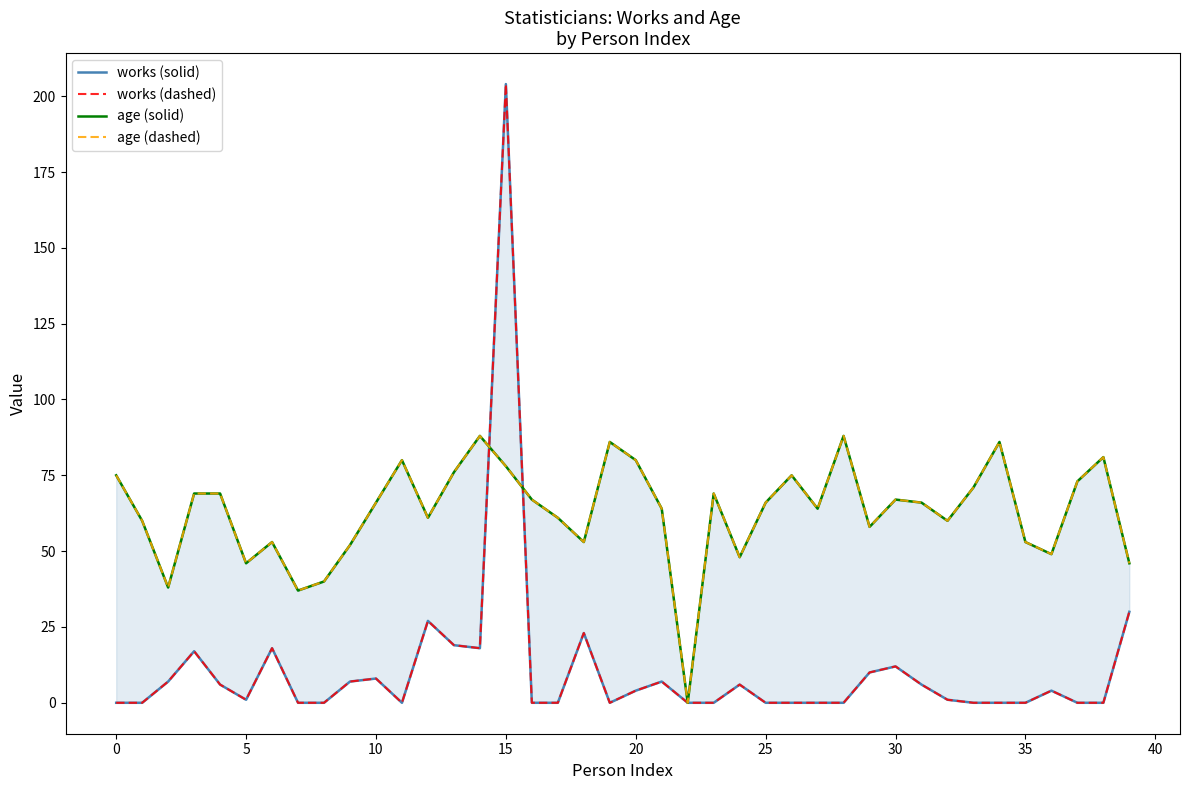

Which series has the largest range (max minus min)?

works (solid)